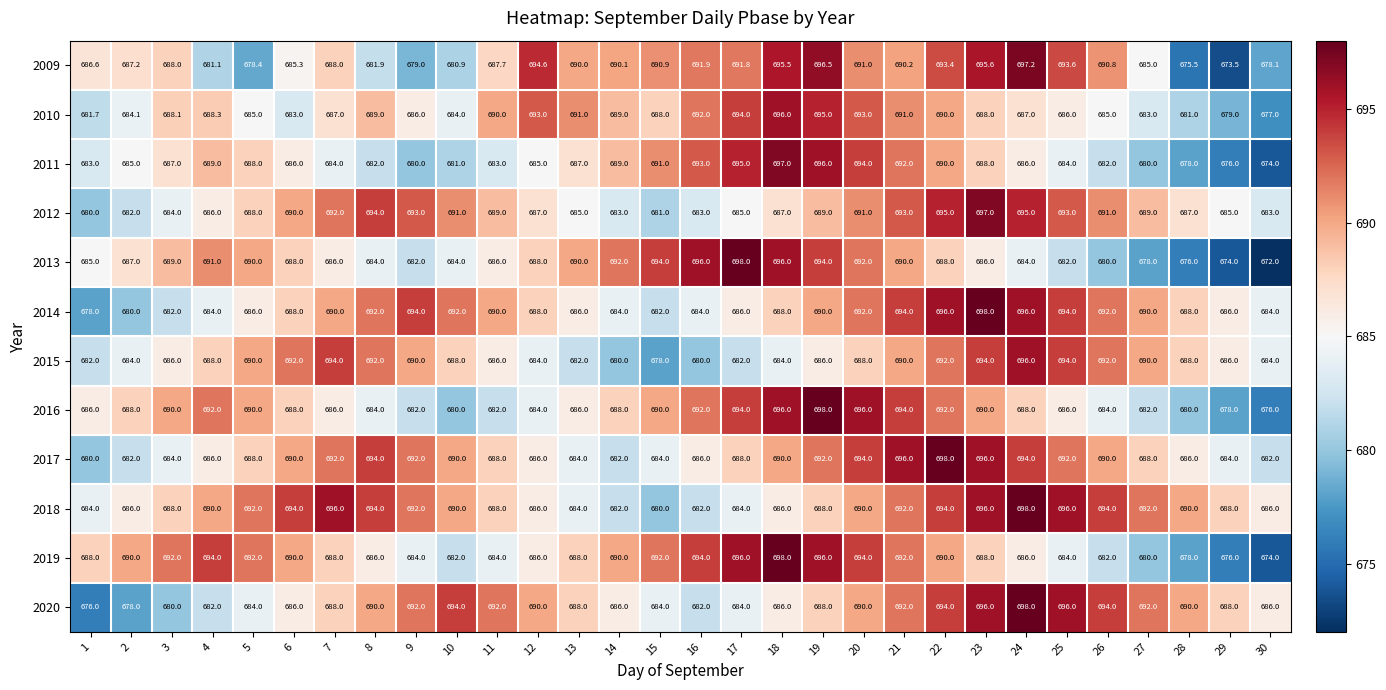

What is the spread (max minus min) of values at 6?

11.0